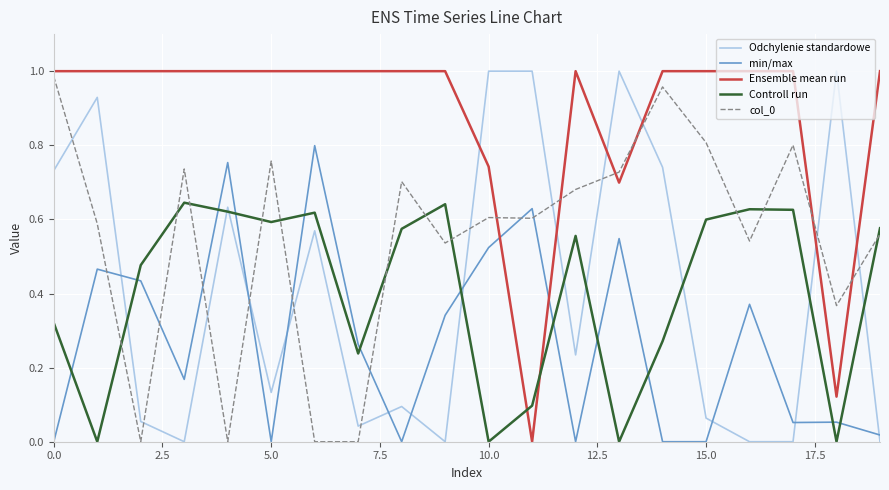

True or false: Odchylenie standardowe and Controll run intersect in this chart.

True